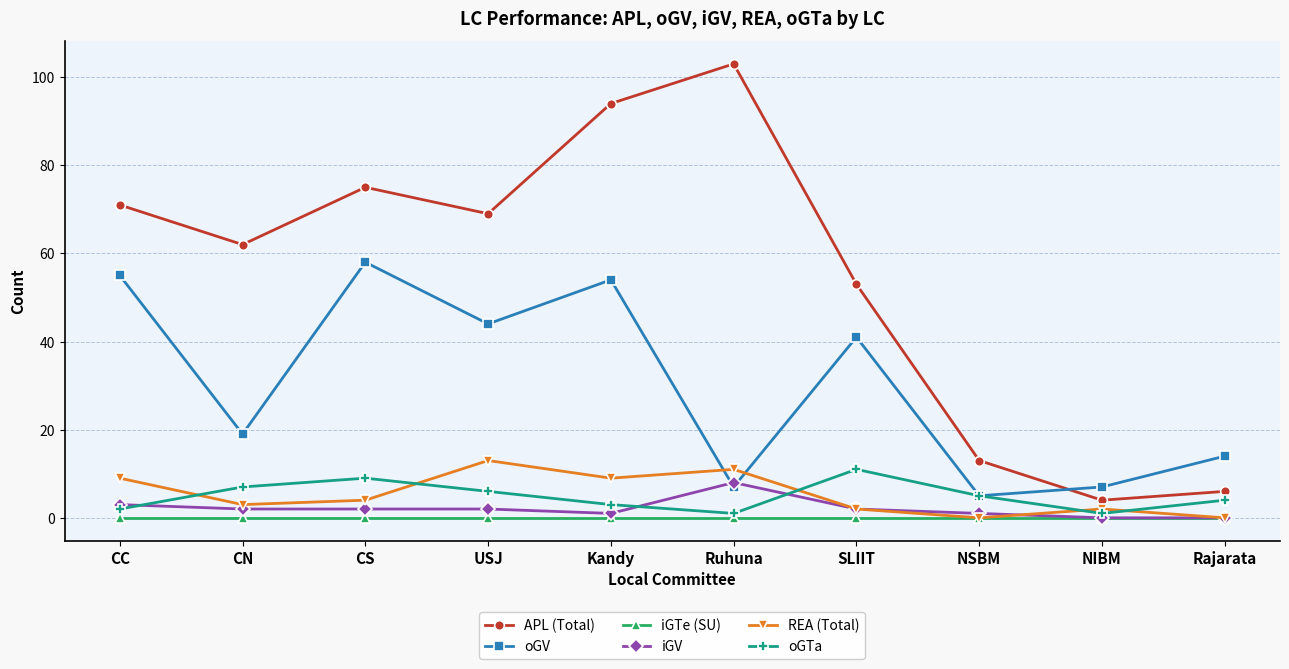

What is the minimum value for oGV?

5